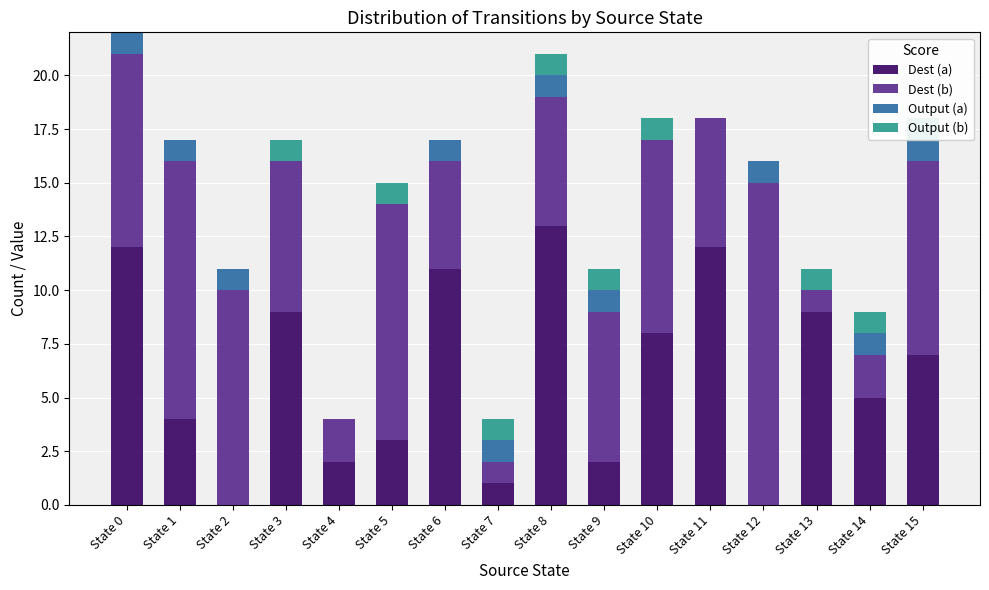

Between State 3 and State 12, which is larger?

State 3